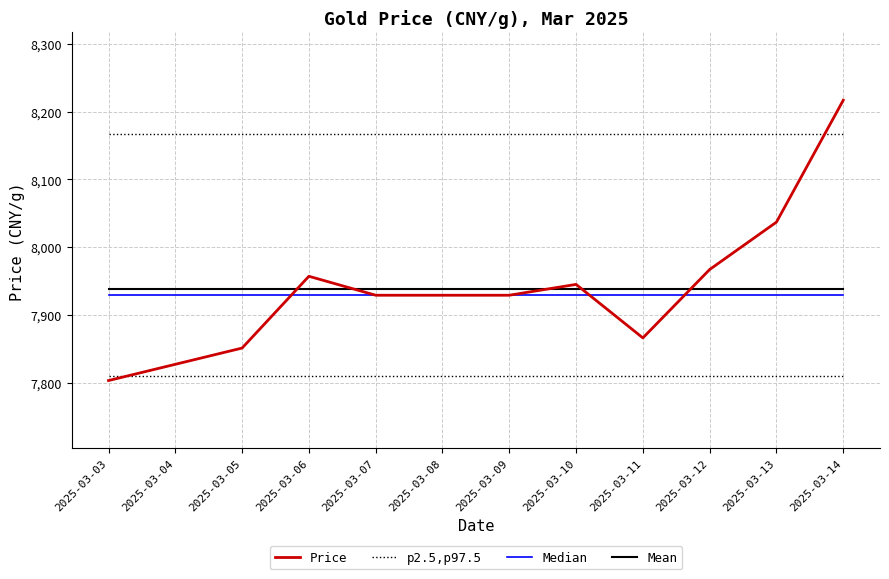

Is it true that p2.5,p97.5 equals 7809 at 2025-03-03?

True